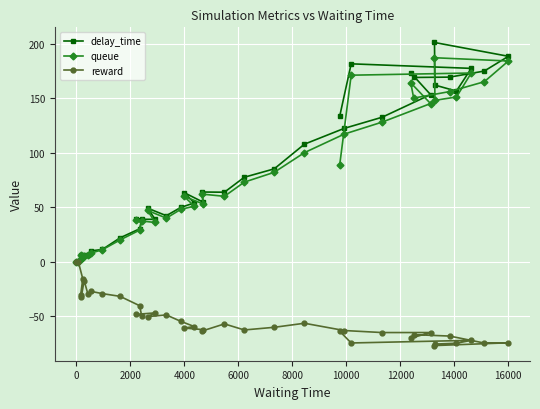

Which series has the widest spread of values?

delay_time